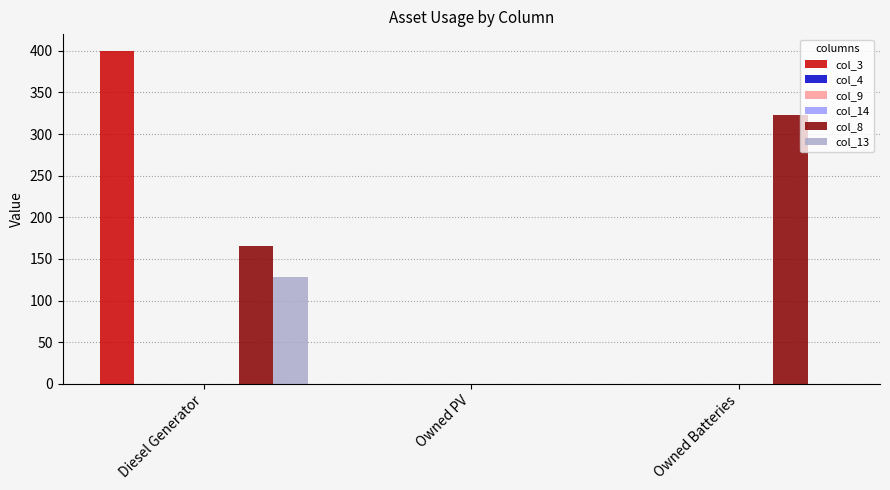

Does the chart contain any negative values?

No